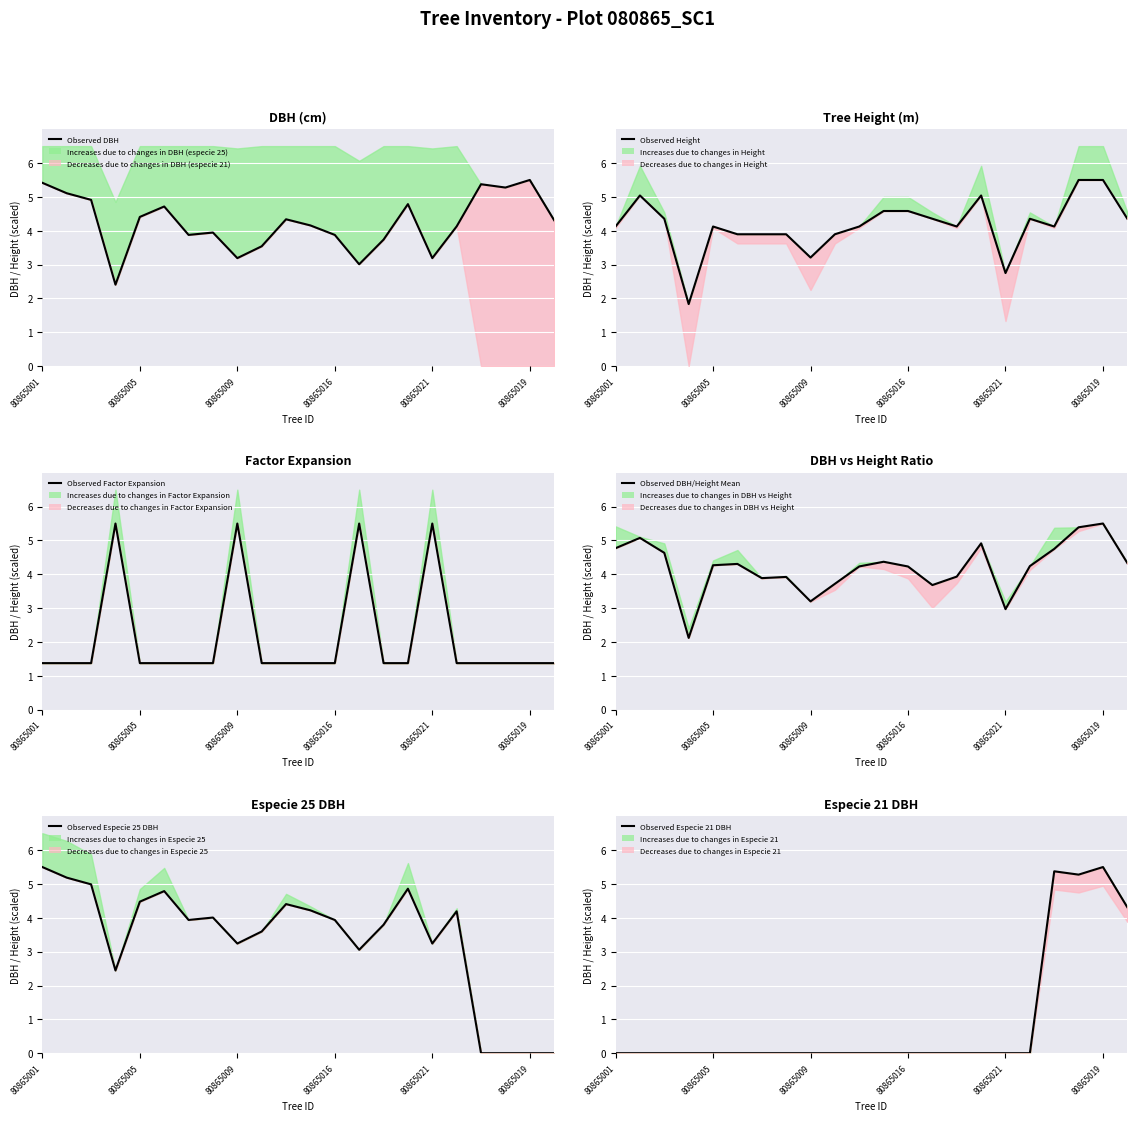

What is the total value across all series at 18?

21.0